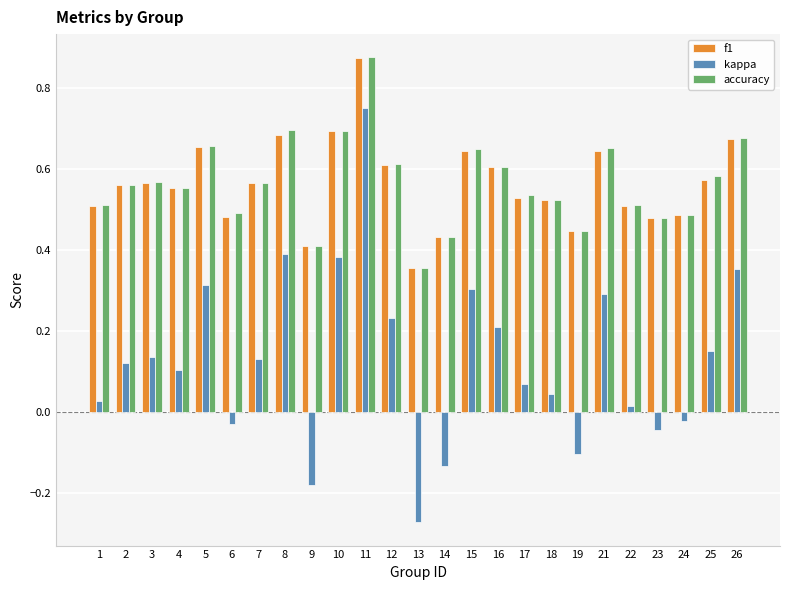

What is the sum of all accuracy values?

14.1